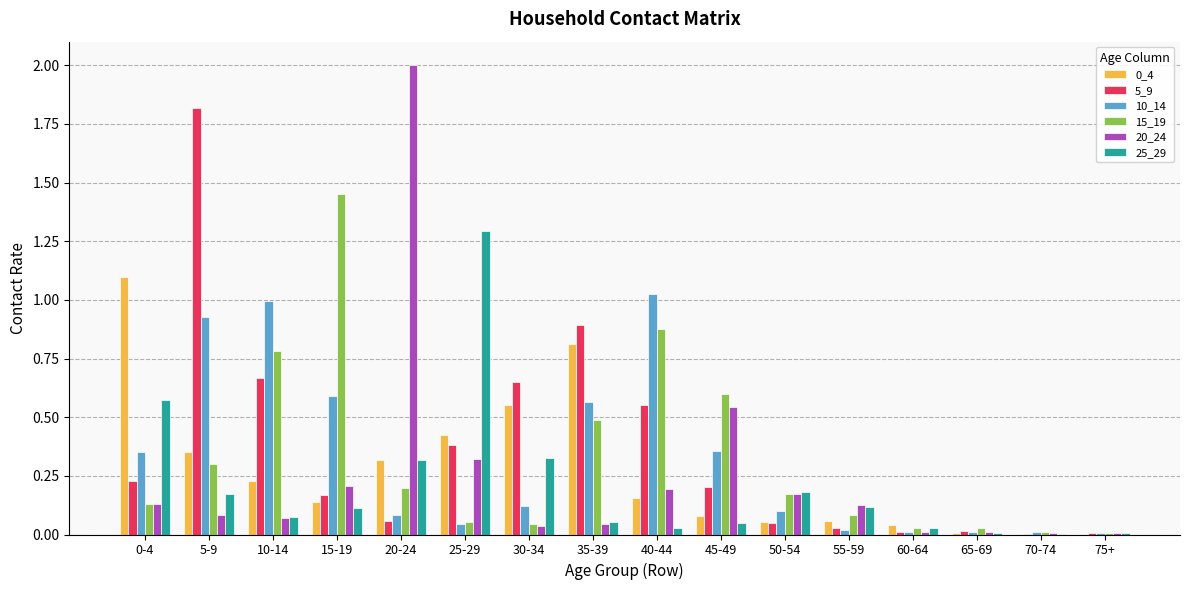

The value of 15_19 at 45-49 is 0.3. True or false?

False